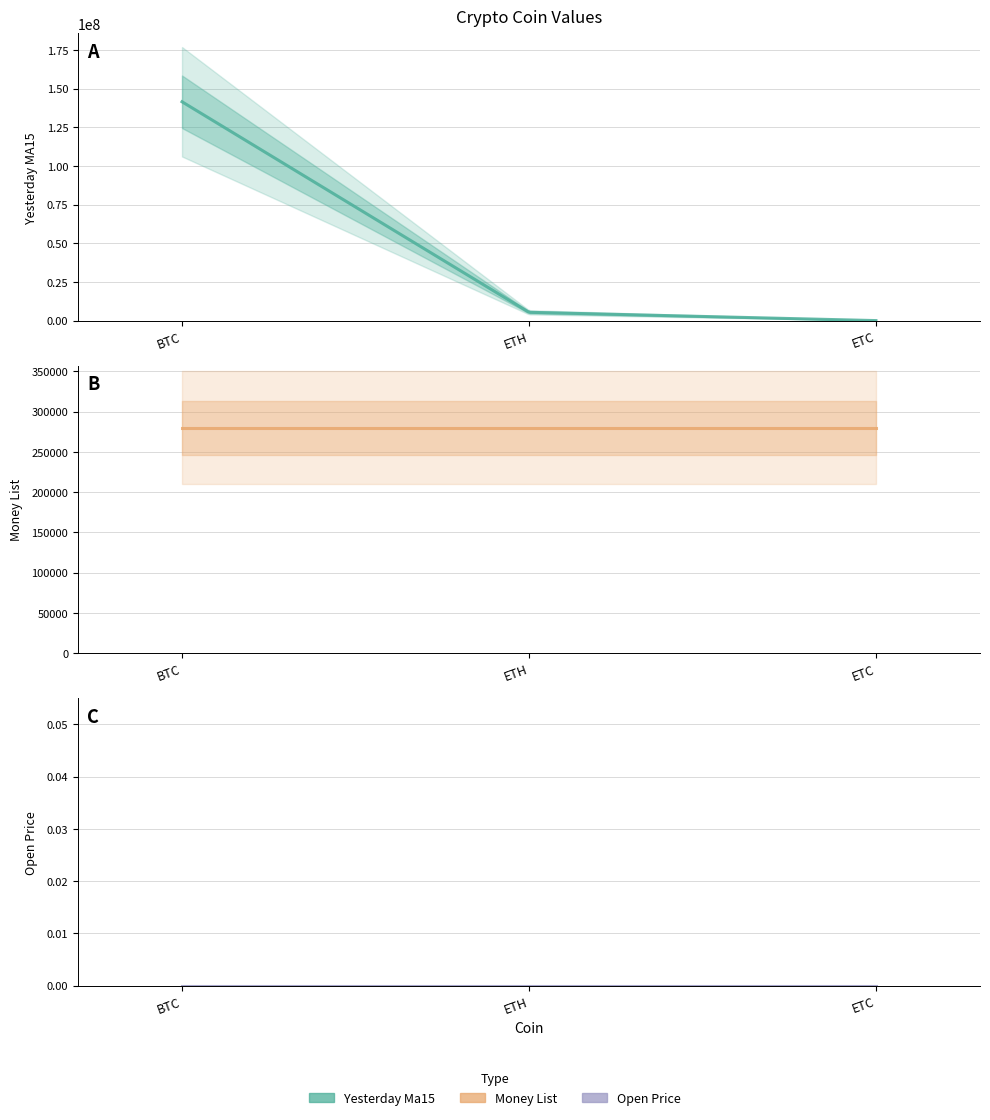

Which series has the largest range (max minus min)?

yesterday_ma15